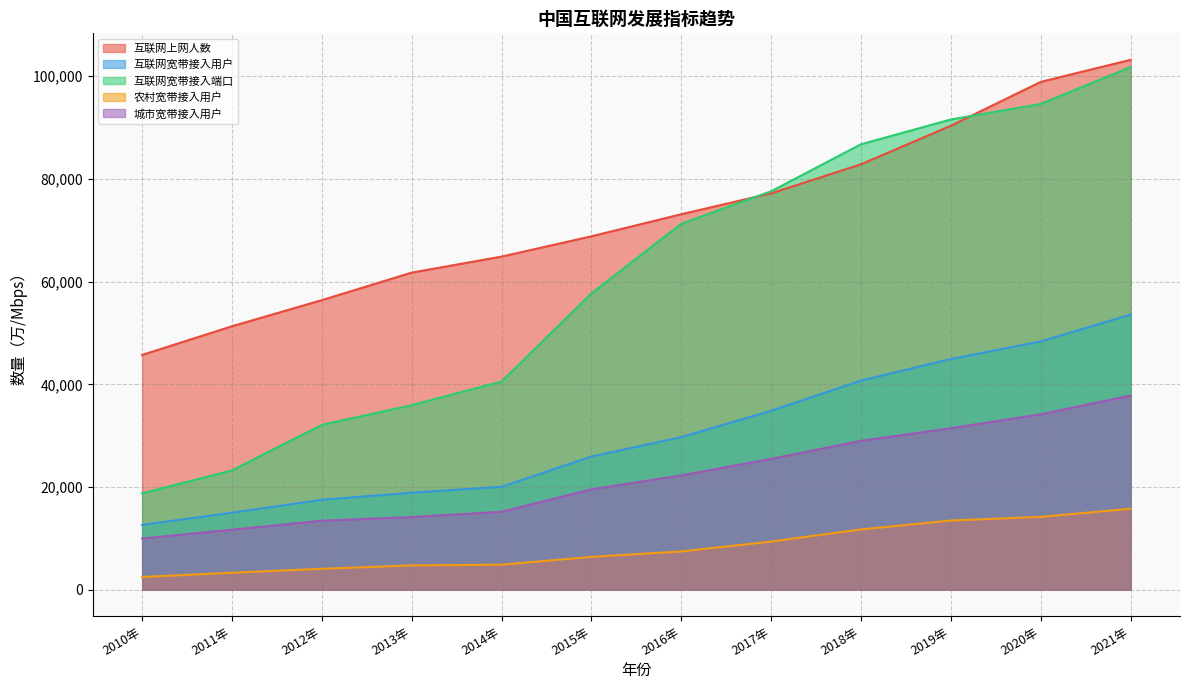

True or false: 互联网宽带接入用户 has more than 1 interior local peaks.

False